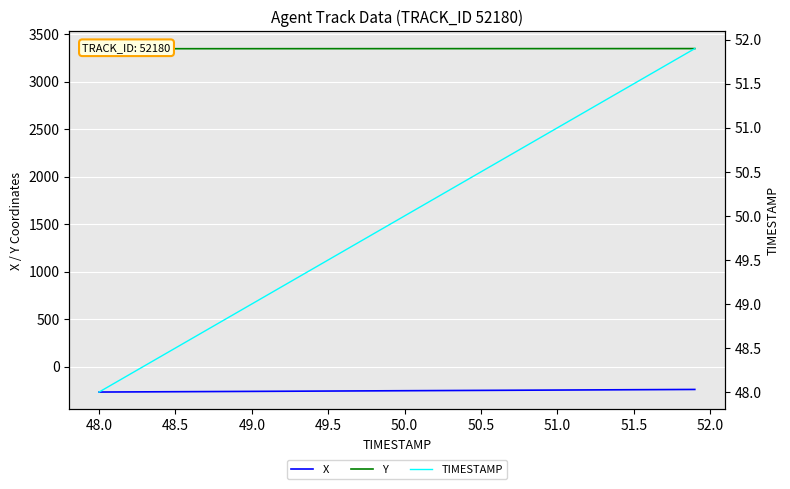

What is the highest value of the X series?

-241.9